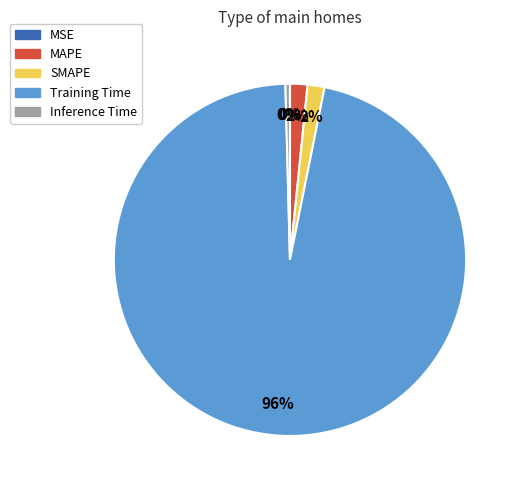

Which category has the biggest portion of the pie?

Training Time